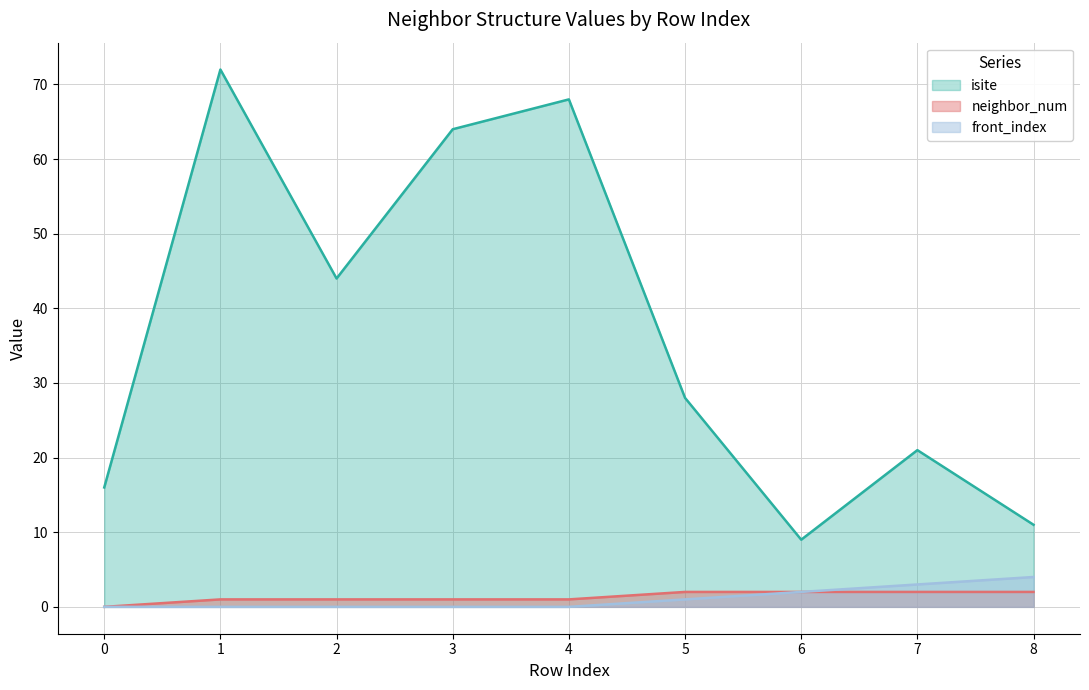

At how many categories does at least one series exceed 36?

4